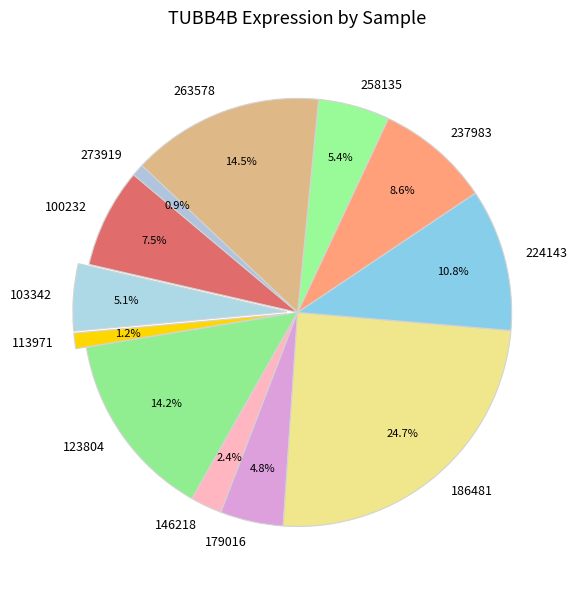

True or false: 186481 accounts for 25% of the total.

True